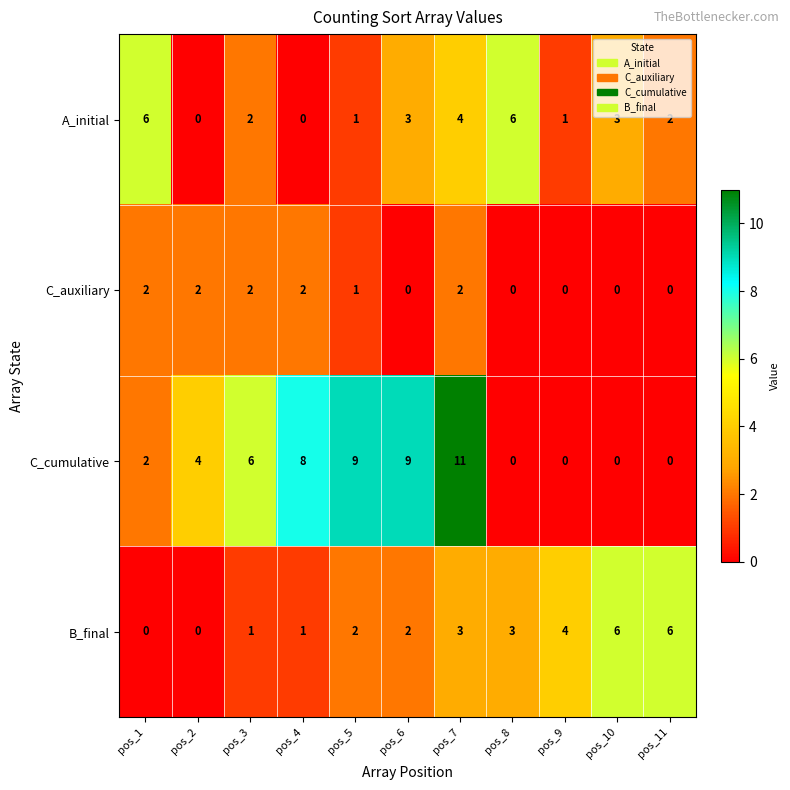

Is the value of A_initial at pos_1 greater than the value of B_final at pos_2?

Yes